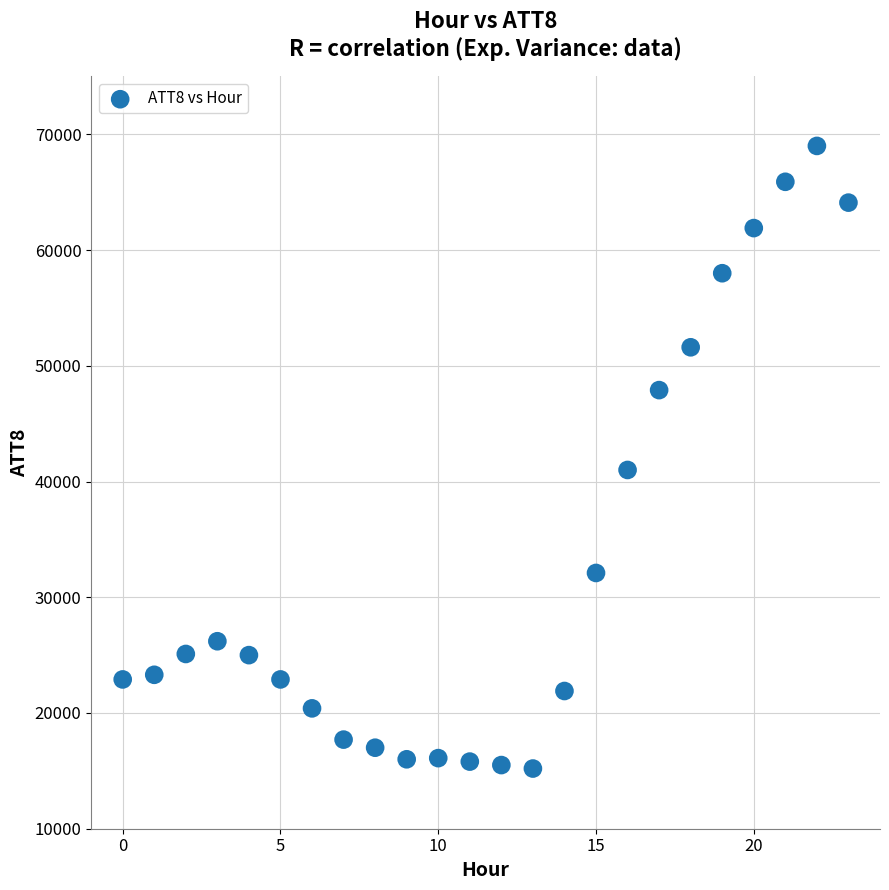

What Y value in the scatter plot is closest to 42100?

41000